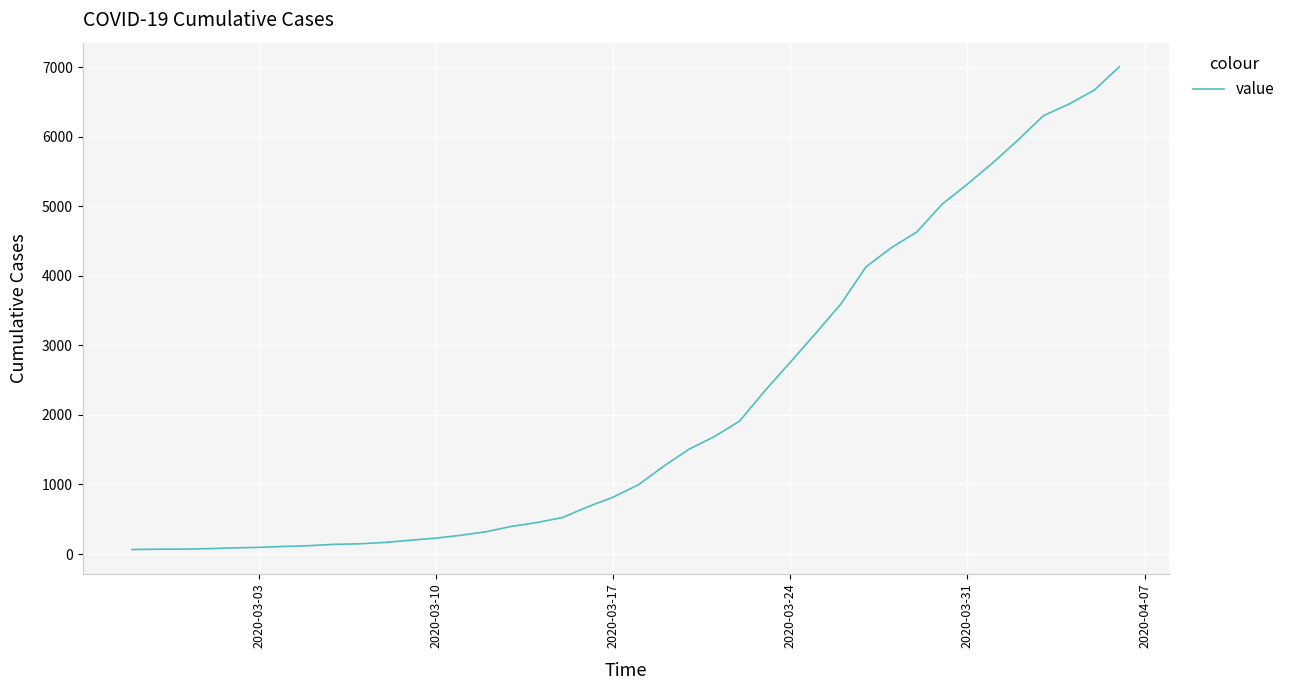

What is the difference between the maximum and minimum values?

6940